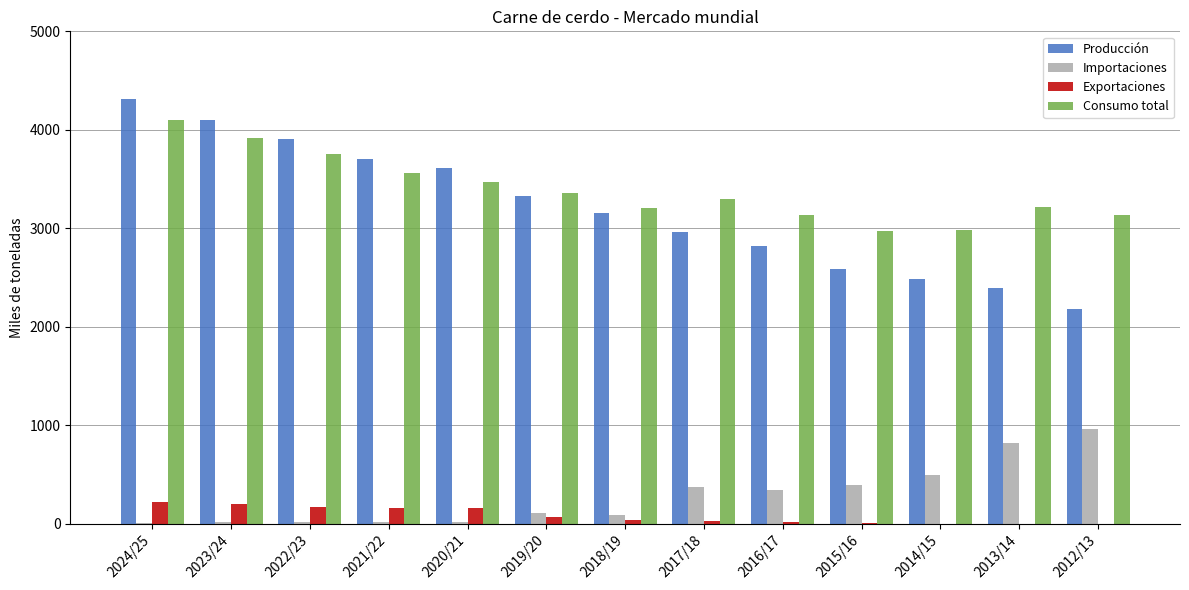

Where does the Consumo total series first go above 3296?

2024/25